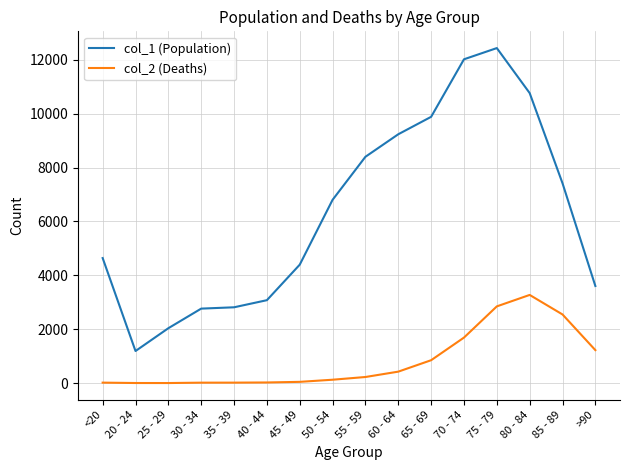

Is the value of col_1 (Population) at 65 - 69 greater than the value of col_2 (Deaths) at 80 - 84?

Yes